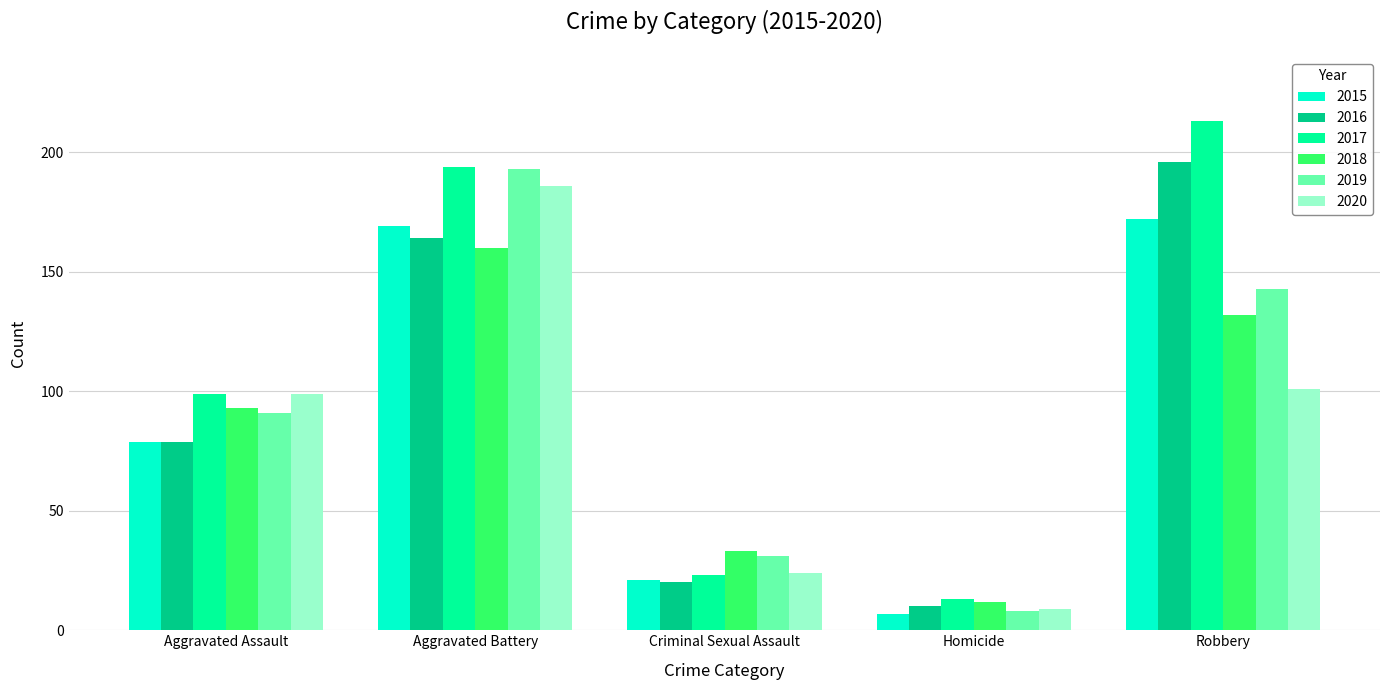

What are all the series names shown in the legend?

2015, 2016, 2017, 2018, 2019, 2020